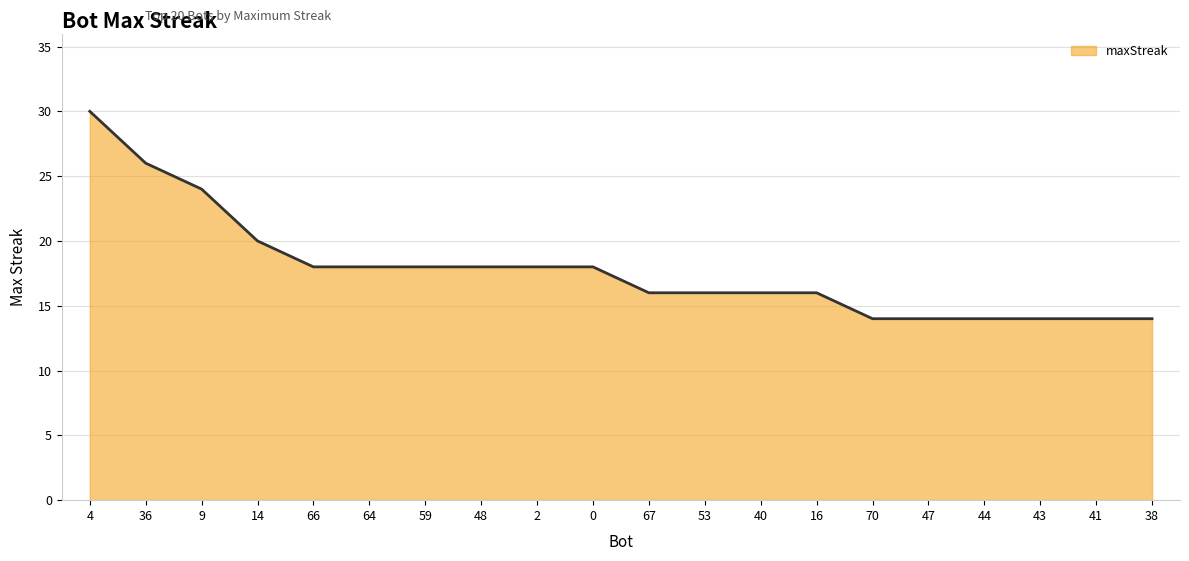

How many values are between 14 and 18?

16